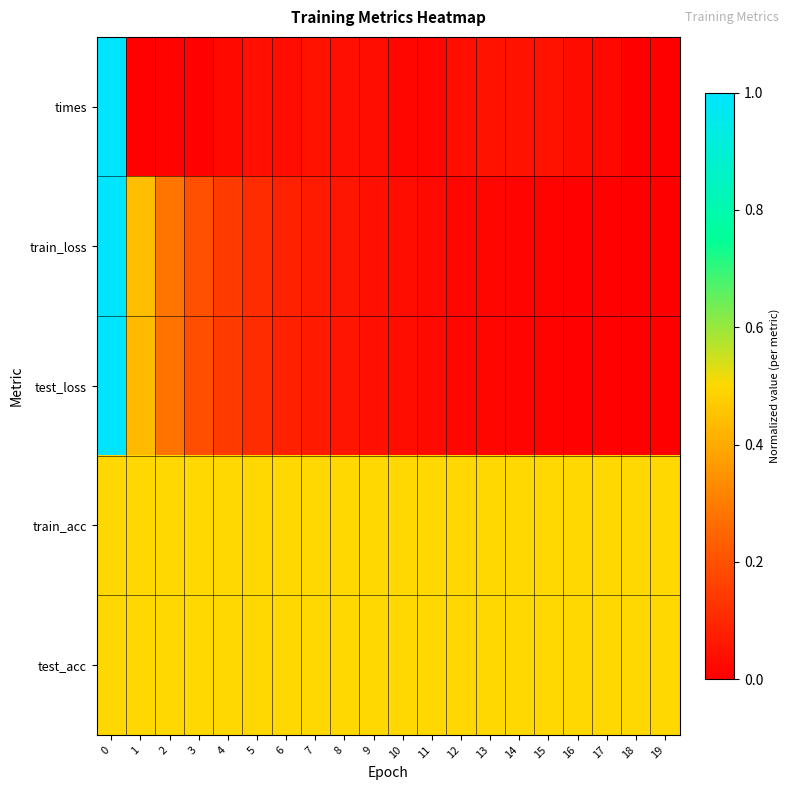

What is the maximum value shown in the chart?

1.0